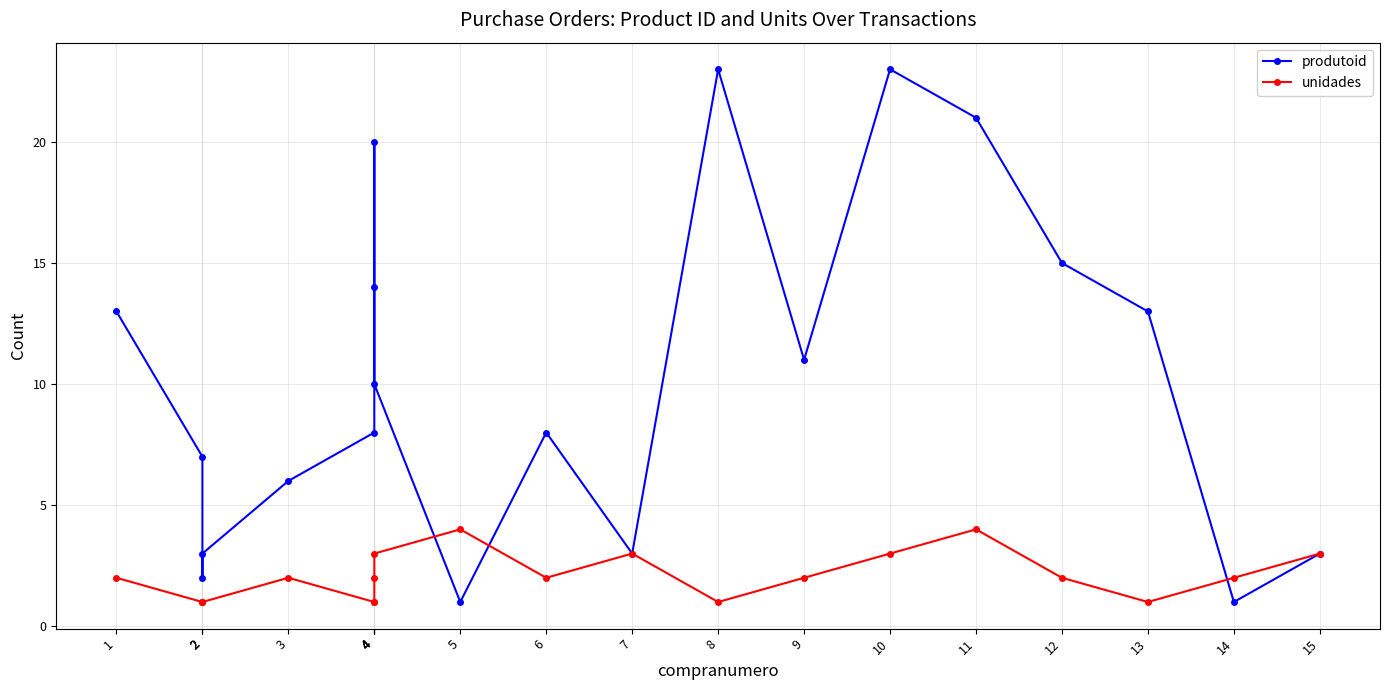

Rank the series at 11 from lowest to highest value.

unidades, produtoid